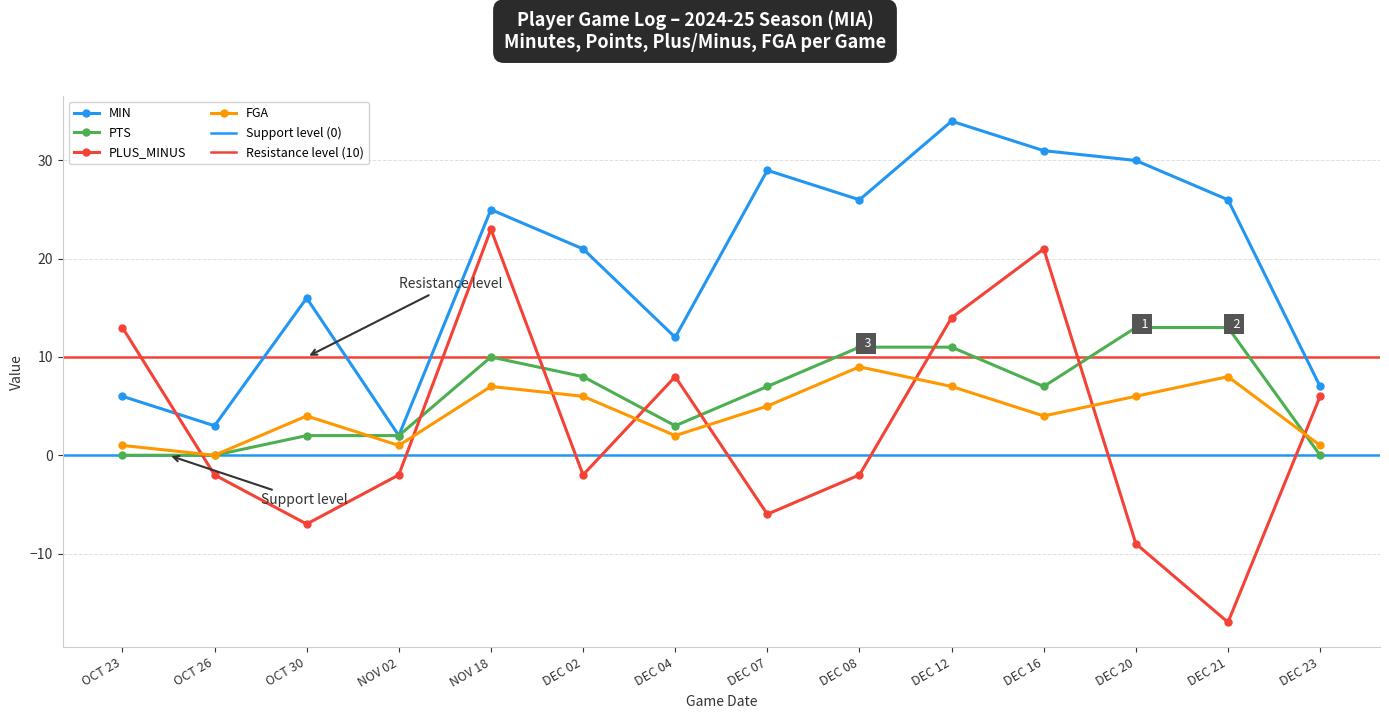

Reading right to left, transcribe all the data shown in this chart.

MIN: DEC 23=7	DEC 21=26	DEC 20=30	DEC 16=31	DEC 12=34	DEC 08=26	DEC 07=29	DEC 04=12	DEC 02=21	NOV 18=25	NOV 02=2	OCT 30=16	OCT 26=3	OCT 23=6
PTS: DEC 23=0	DEC 21=13	DEC 20=13	DEC 16=7	DEC 12=11	DEC 08=11	DEC 07=7	DEC 04=3	DEC 02=8	NOV 18=10	NOV 02=2	OCT 30=2	OCT 26=0	OCT 23=0
PLUS_MINUS: DEC 23=6	DEC 21=-17	DEC 20=-9	DEC 16=21	DEC 12=14	DEC 08=-2	DEC 07=-6	DEC 04=8	DEC 02=-2	NOV 18=23	NOV 02=-2	OCT 30=-7	OCT 26=-2	OCT 23=13
FGA: DEC 23=1	DEC 21=8	DEC 20=6	DEC 16=4	DEC 12=7	DEC 08=9	DEC 07=5	DEC 04=2	DEC 02=6	NOV 18=7	NOV 02=1	OCT 30=4	OCT 26=0	OCT 23=1